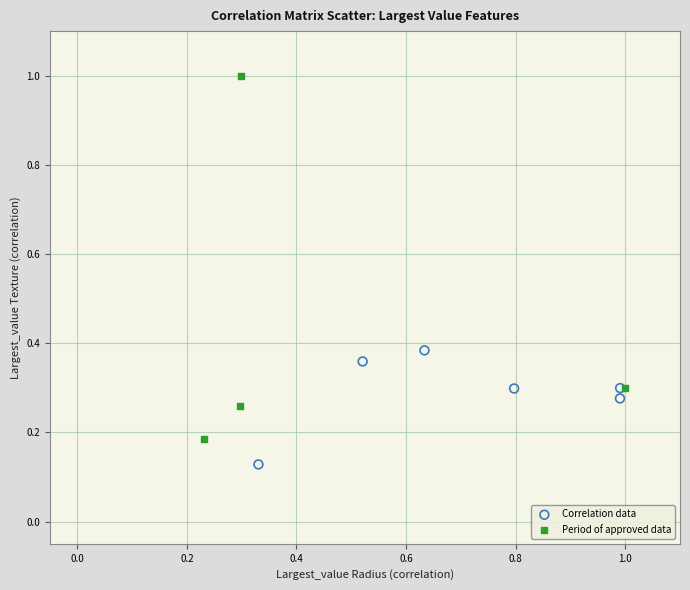

Which series reaches the minimum Y coordinate?

Correlation data